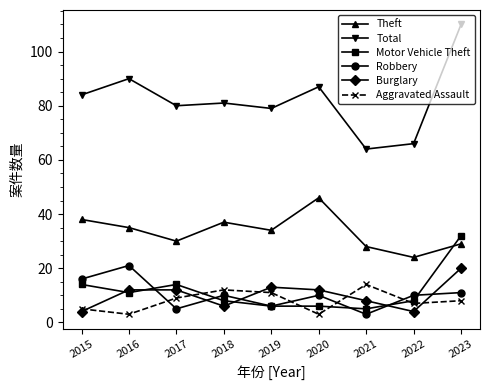

The value of Robbery at 2015 is 16. True or false?

True